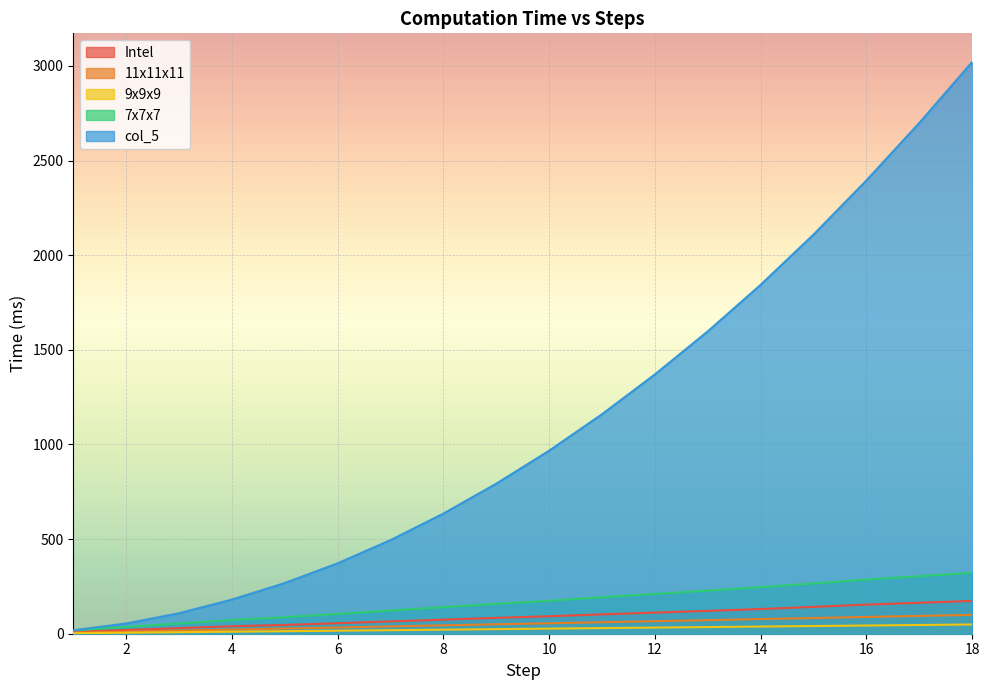

At which category does the chart reach its peak across all series?

18